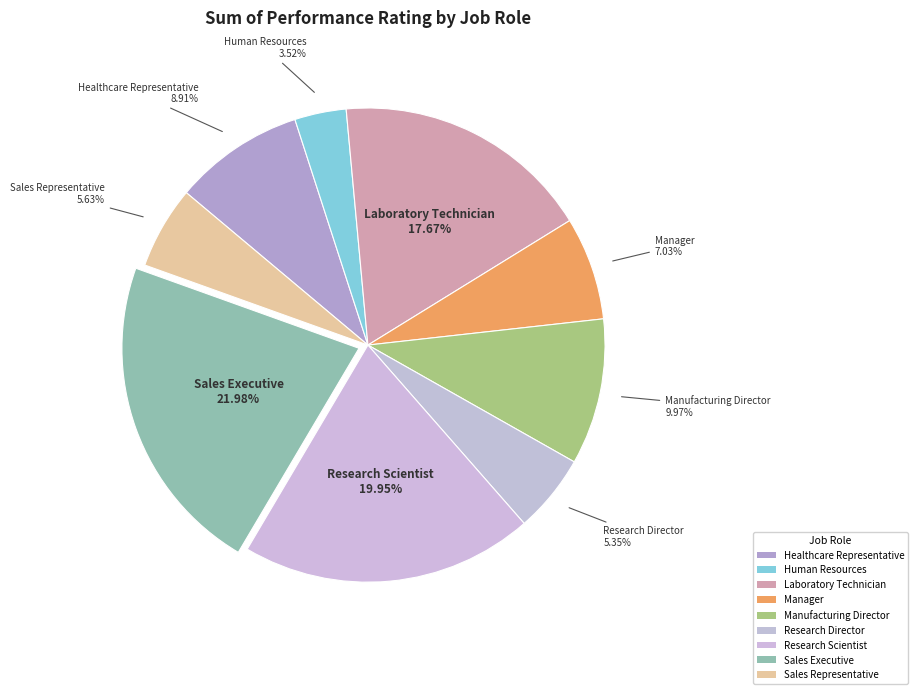

Count the number of slices in the pie.

9